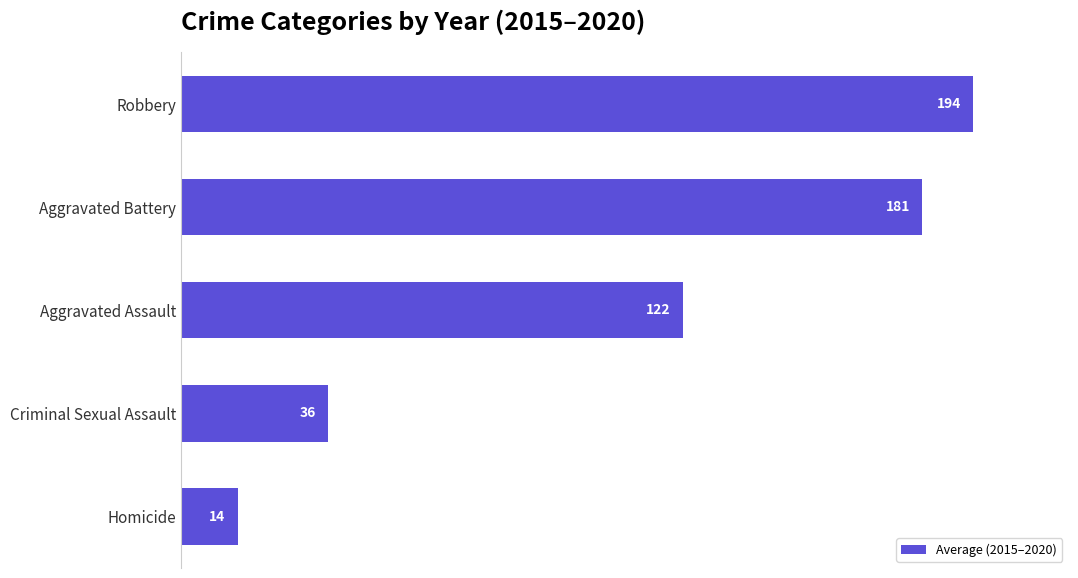

What is the difference between the values at Criminal Sexual Assault and Homicide?

22.0